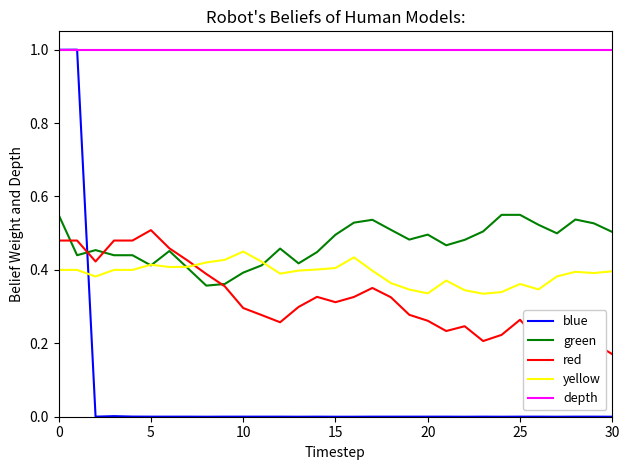

True or false: depth and yellow intersect in this chart.

False